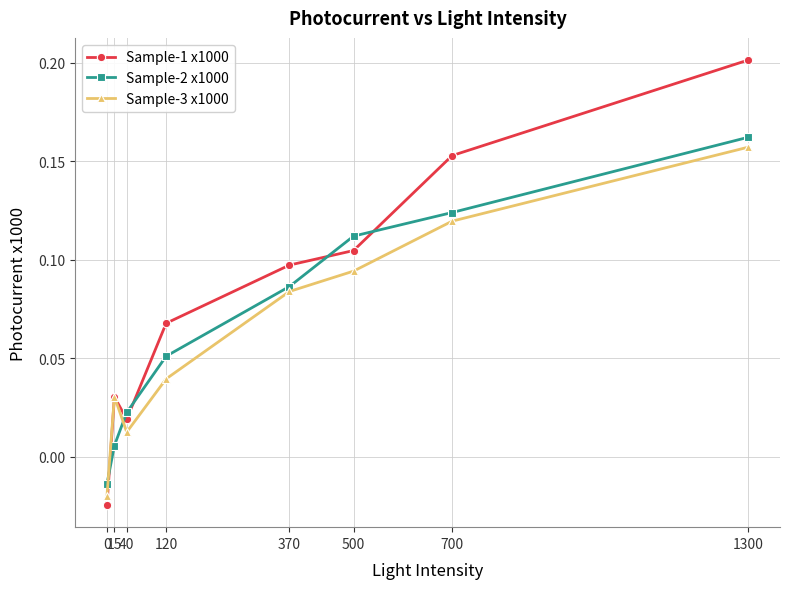

The Sample-1 x1000 series shows 0.3 at 1300. True or false?

False